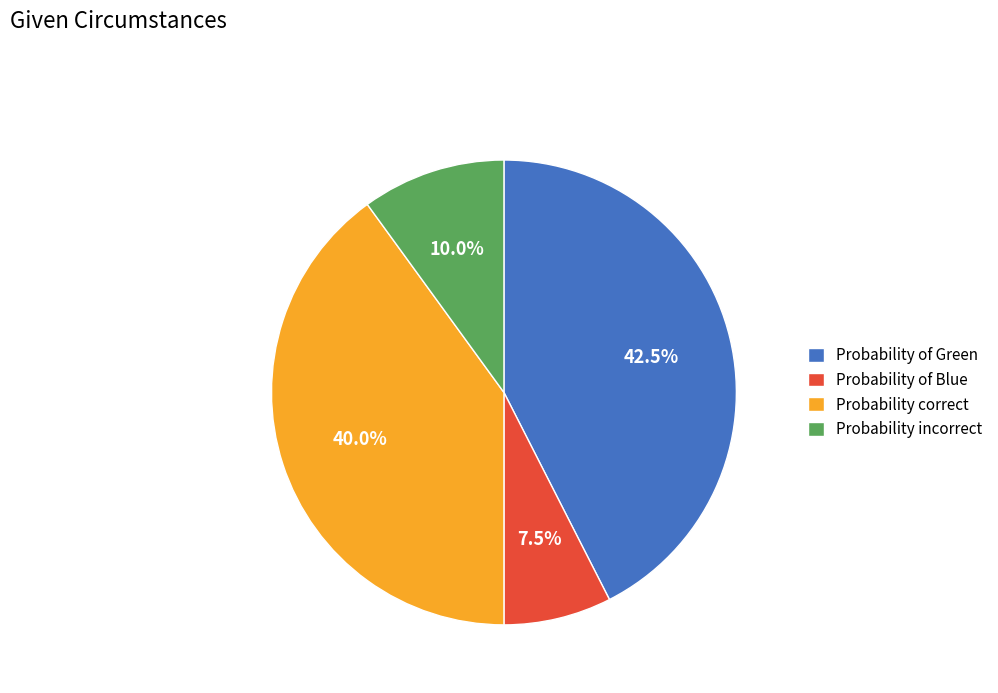

To the nearest percent, what is the difference between the largest and smallest slice percentages?

35%